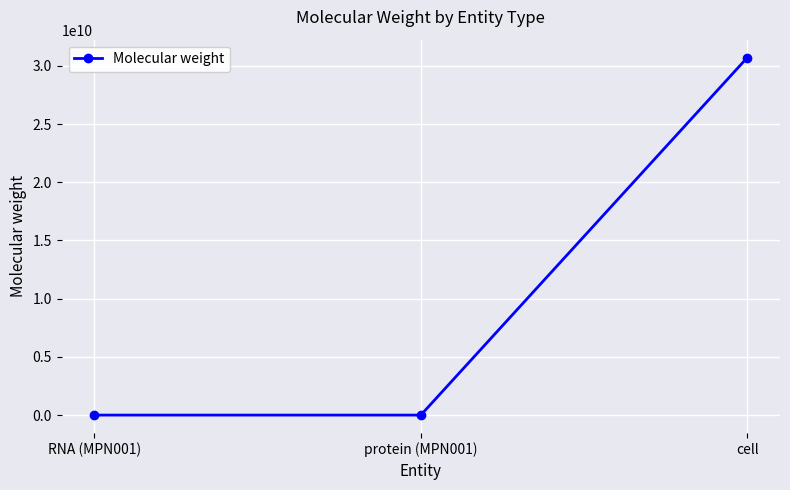

Which has a higher value, cell or RNA (MPN001)?

cell